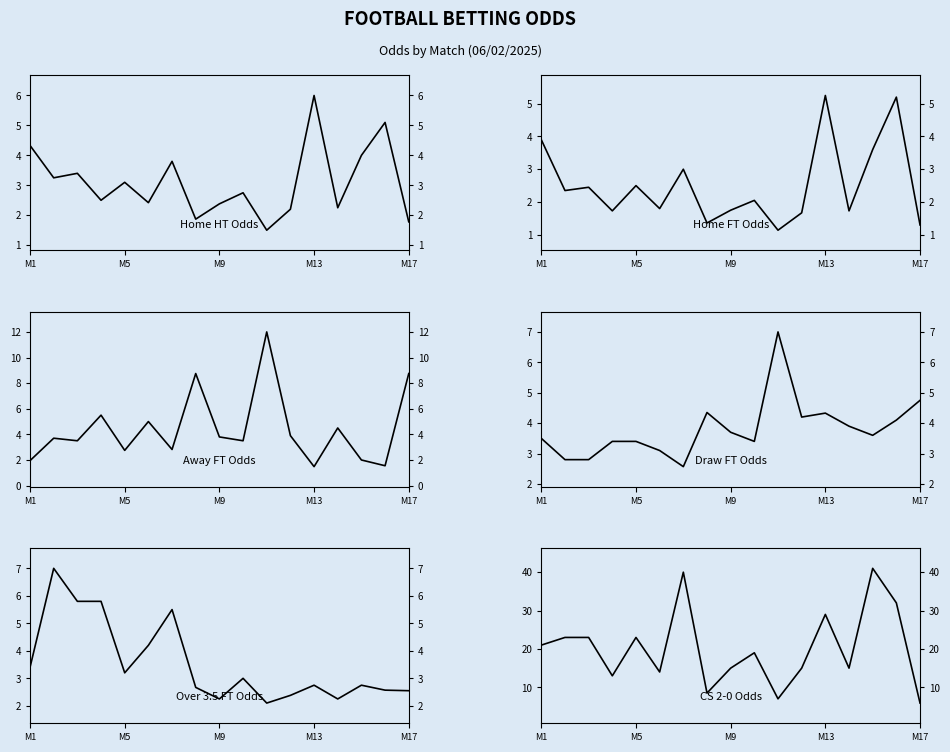

Which series has the largest total across all categories?

CS 2-0 Odds